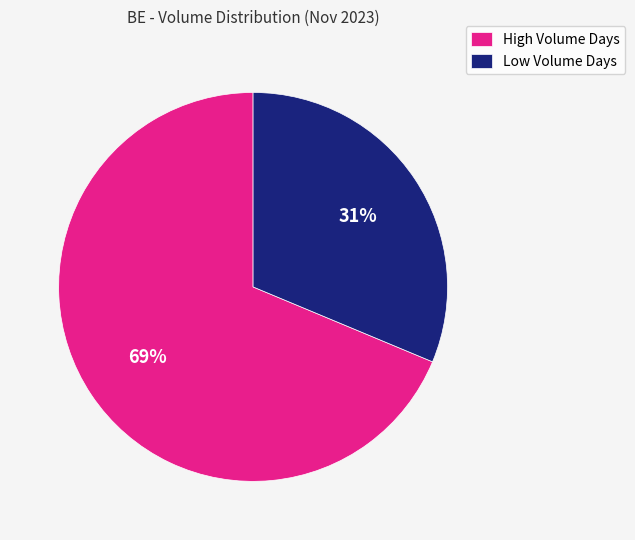

Do High Volume Days and Low Volume Days together represent more than half of the pie?

Yes